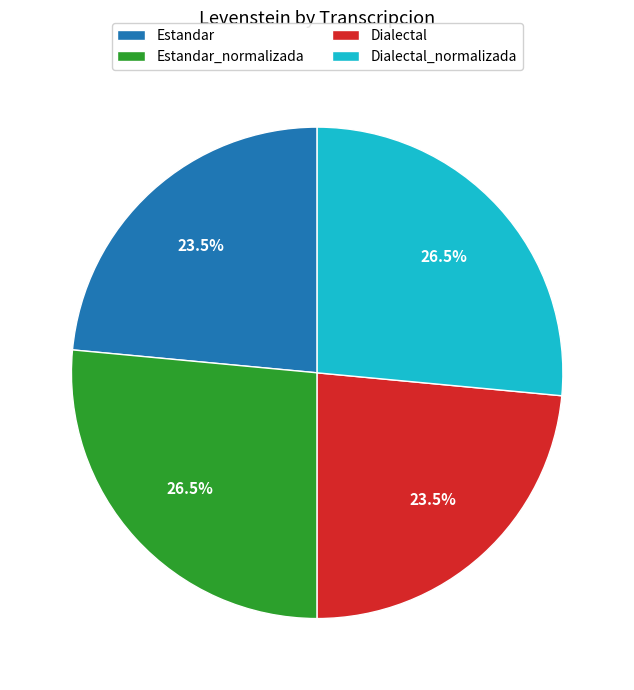

What percentage is NOT represented by Estandar?

76.5%